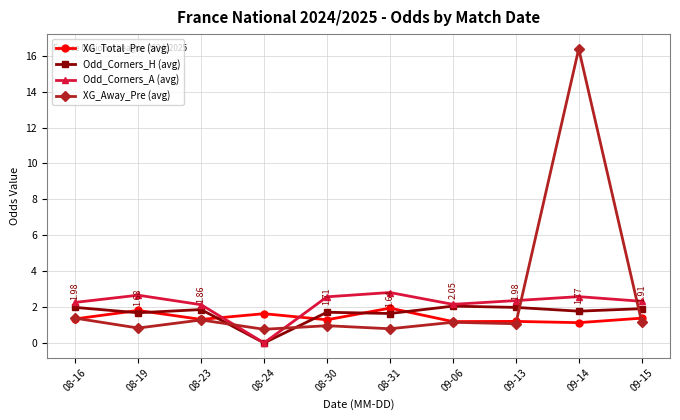

At which category does XG_Total_Pre (avg) reach its first local peak?

08-19